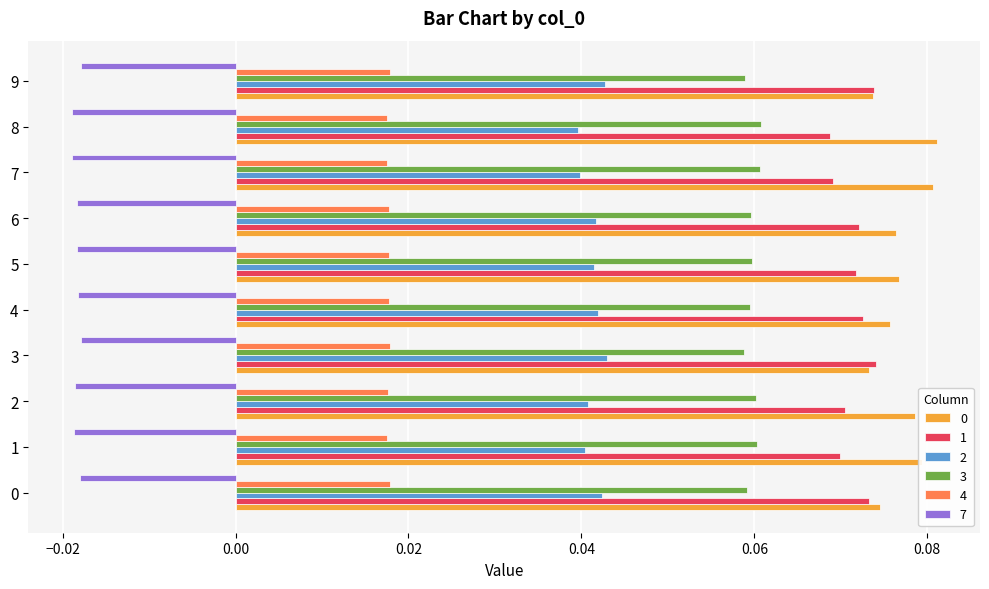

Is the value of 1 at 2 greater than the value of 7 at 0?

Yes